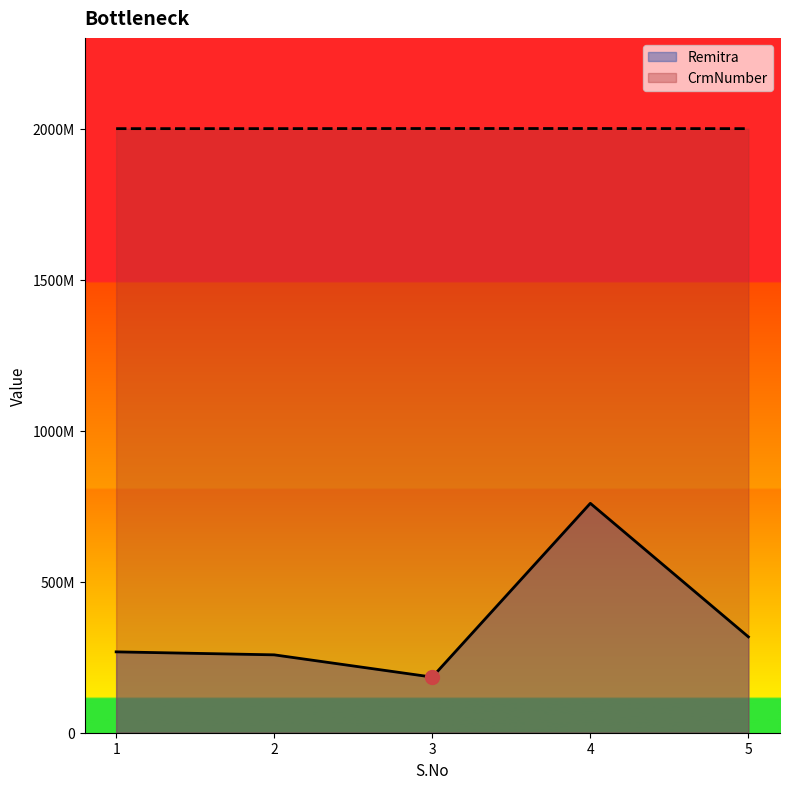

How many data points in Remitra are less than 267733468?

2